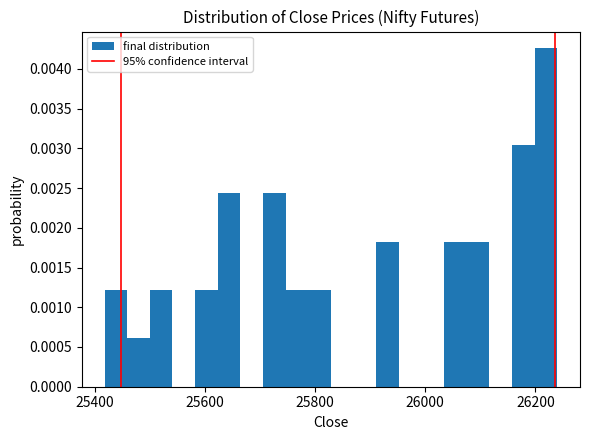

Around what value on the x-axis is the tallest bar? Give the approximate position of its centre, as read against the axis.

26220